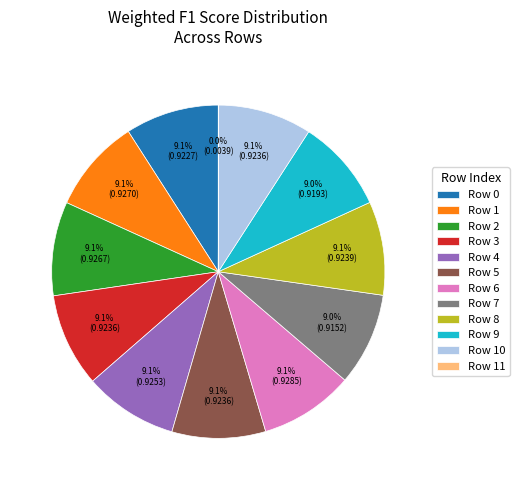

Is there a majority slice in this chart?

No